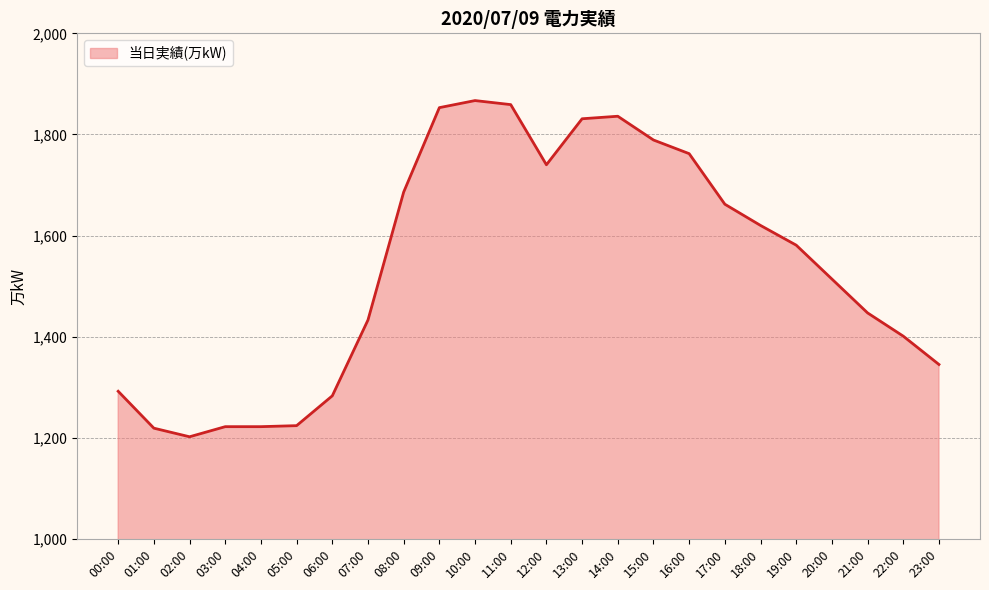

What position from the right is 15:00?

9